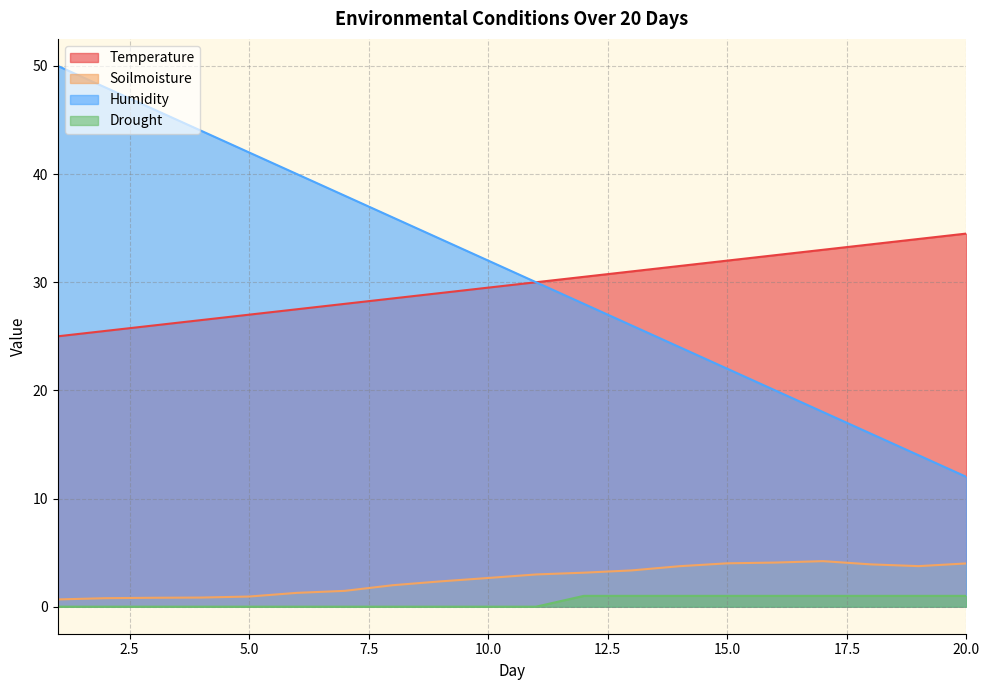

True or false: Humidity and Soilmoisture intersect in this chart.

False